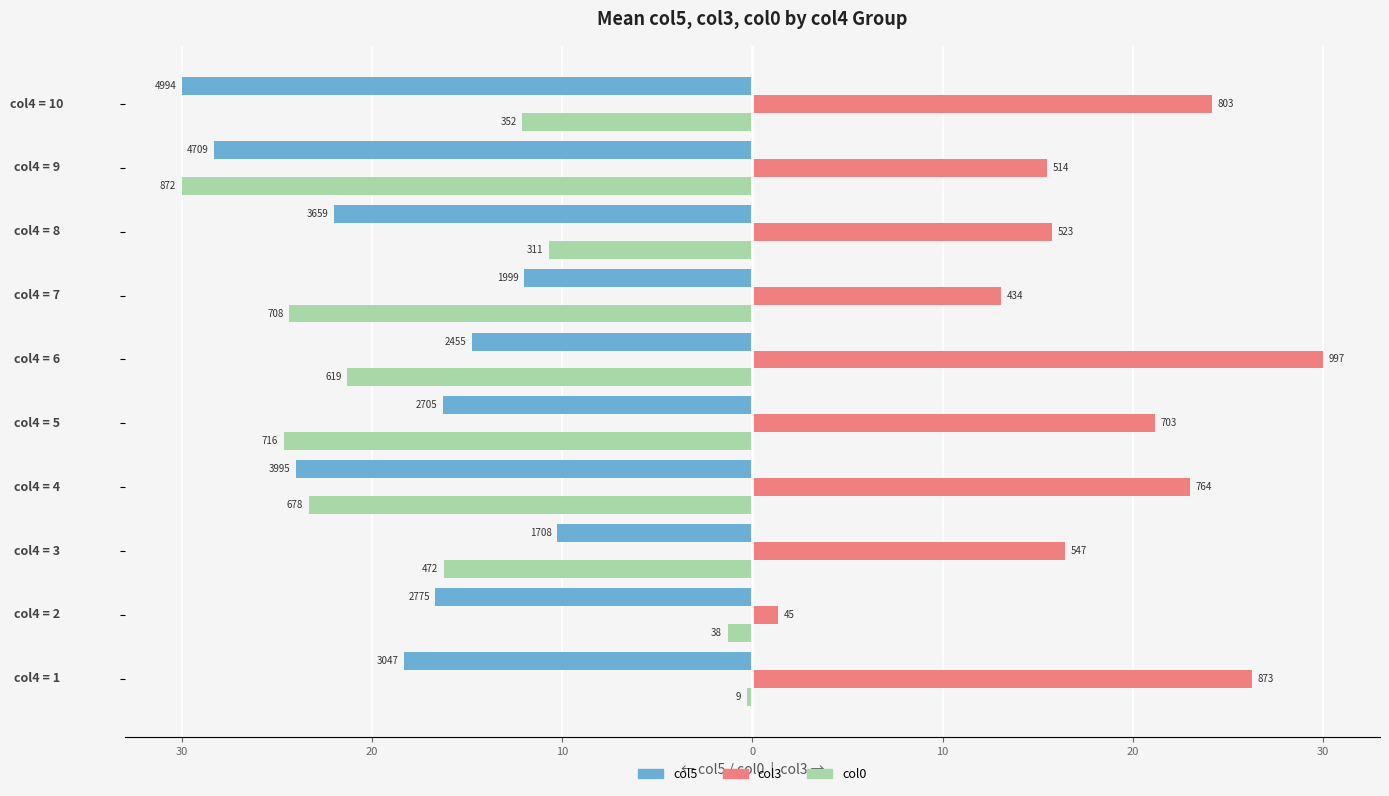

What are all the series names shown in the legend?

col5, col3, col0